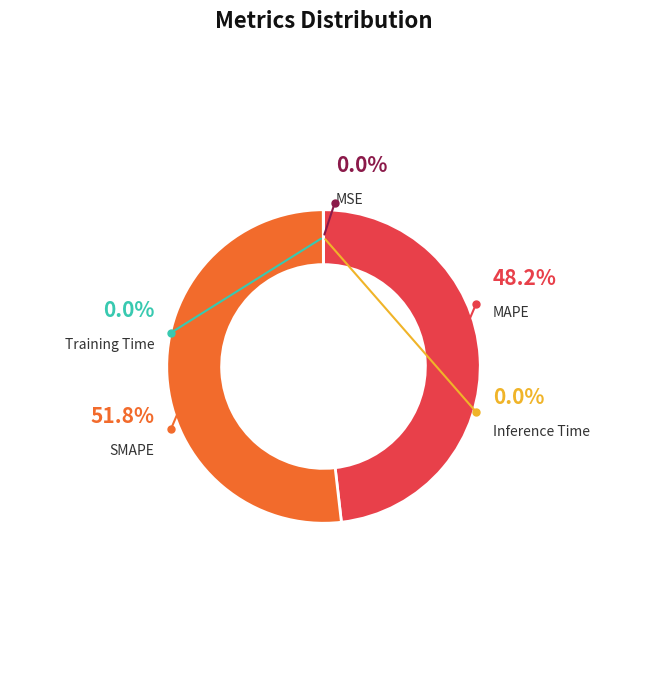

The Training Time slice represents 1% of the pie. True or false?

False